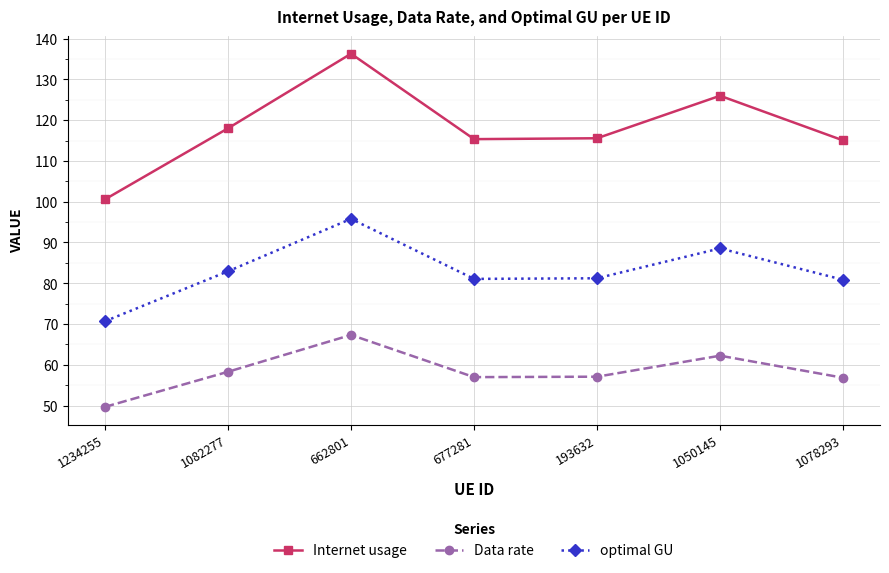

The Internet usage series shows 191.8 at 1082277. True or false?

False